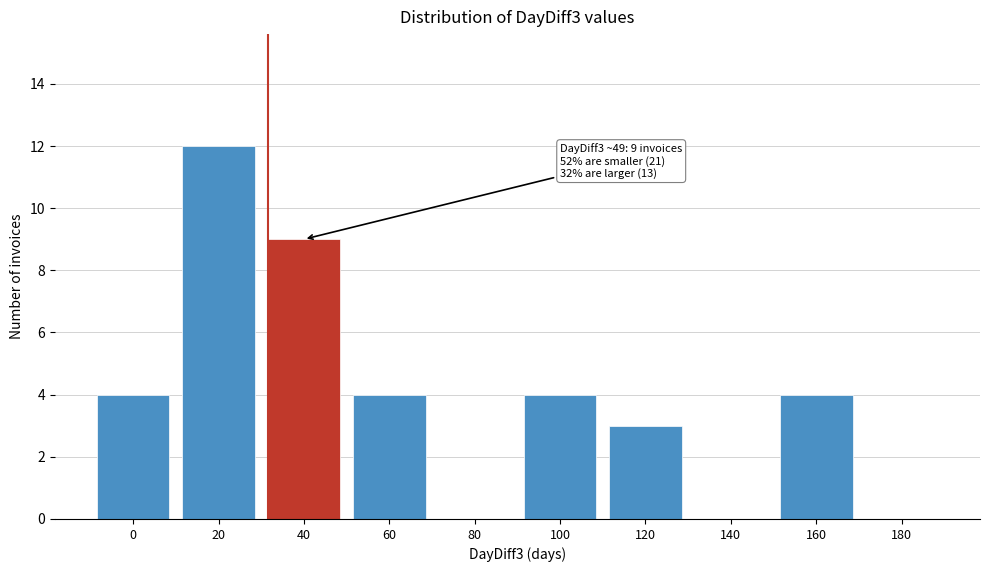

Reading left to right, what are all the values shown in this chart?

0=4	20=12	40=9	60=4	80=0	100=4	120=3	140=0	160=4	180=0